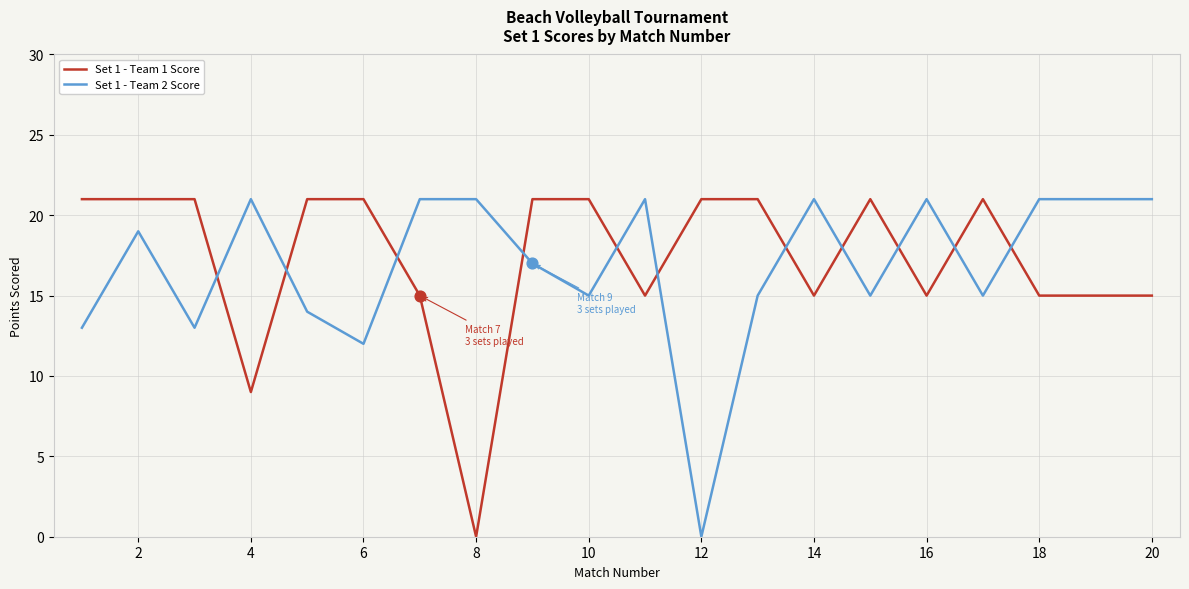

After their last crossing, which series has the higher values: Set 1 - Team 2 Score or Set 1 - Team 1 Score?

Set 1 - Team 2 Score